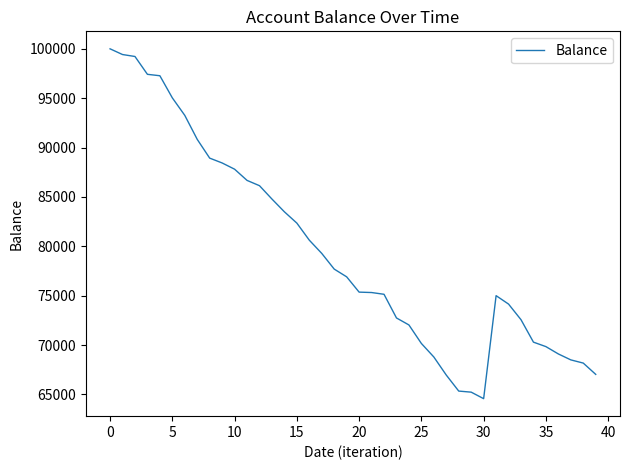

What is the difference between the maximum and minimum values?

35433